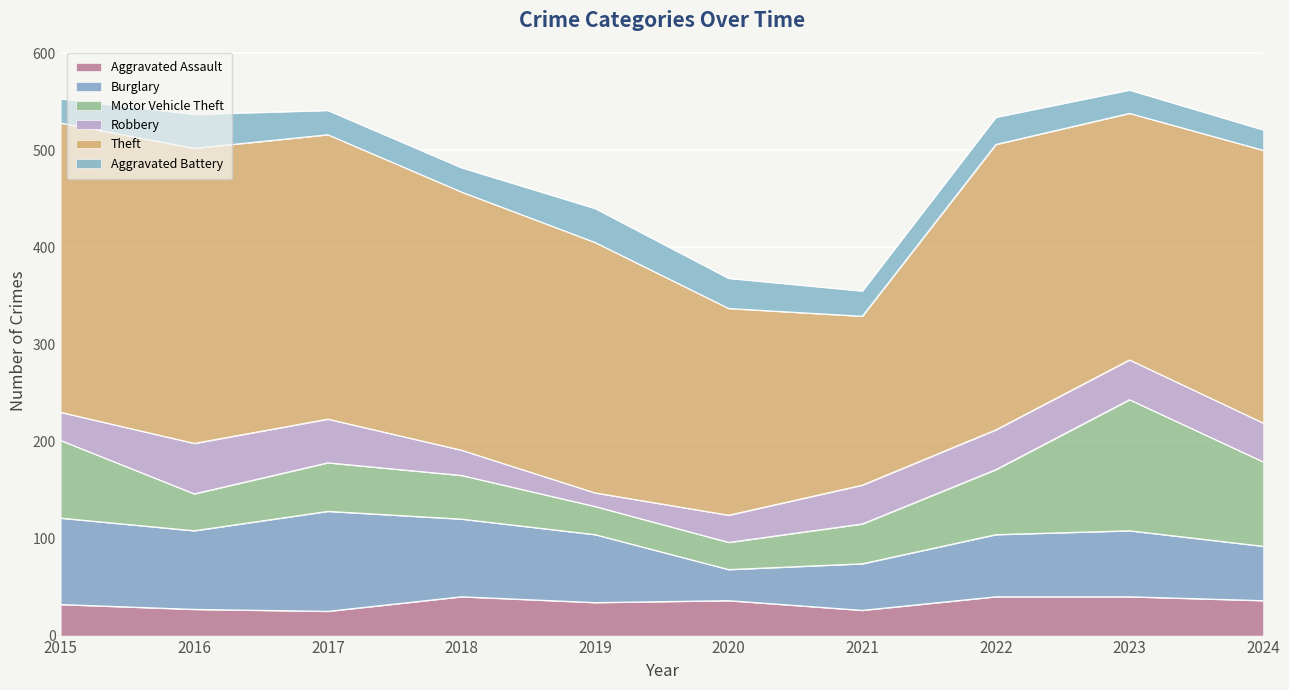

True or false: Theft and Robbery intersect in this chart.

False